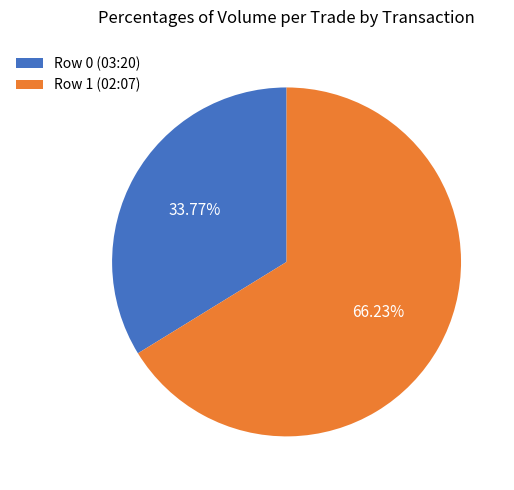

Is there any slice that represents more than half of the pie?

Yes